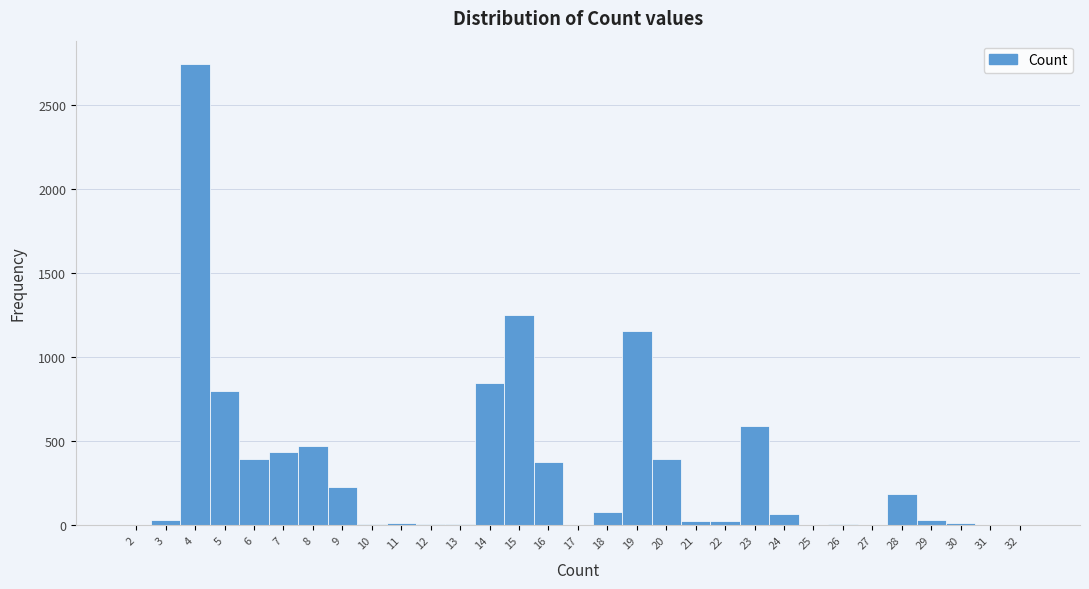

Reading left to right, transcribe this chart: for each bar, give the range it covers on the x-axis and its height. The values are not printed on the chart, so give them approximately, as read against the axis.

1.5 to 2.5: under 50
2.5 to 3.5: under 50
3.5 to 4.5: 2750
4.5 to 5.5: 800
5.5 to 6.5: 400
6.5 to 7.5: 450
7.5 to 8.5: 450
8.5 to 9.5: 250
9.5 to 10.5: under 50
10.5 to 11.5: under 50
11.5 to 12.5: under 50
12.5 to 13.5: under 50
13.5 to 14.5: 850
14.5 to 15.5: 1250
15.5 to 16.5: 400
16.5 to 17.5: under 50
17.5 to 18.5: 100
18.5 to 19.5: 1150
19.5 to 20.5: 400
20.5 to 21.5: under 50
21.5 to 22.5: under 50
22.5 to 23.5: 600
23.5 to 24.5: 50
24.5 to 25.5: under 50
25.5 to 26.5: under 50
26.5 to 27.5: under 50
27.5 to 28.5: 200
28.5 to 29.5: under 50
29.5 to 30.5: under 50
30.5 to 31.5: under 50
31.5 to 32.5: under 50